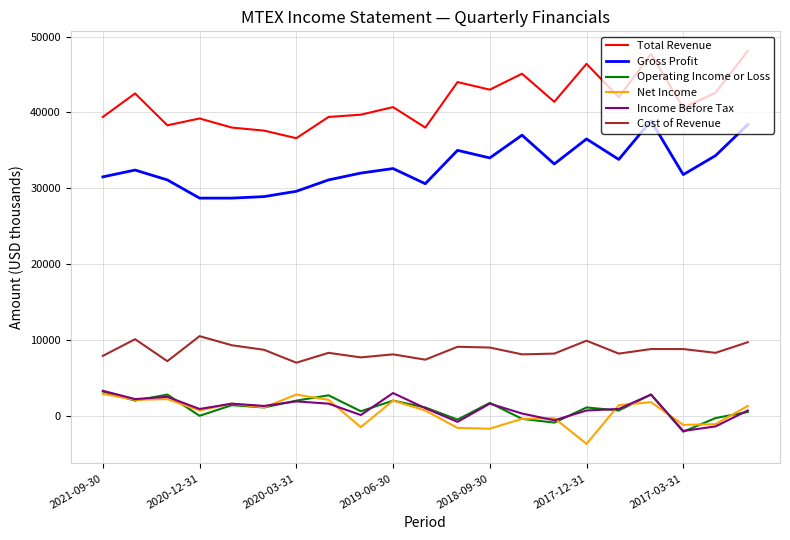

Which series ends up on top after the final intersection of Income Before Tax and Net Income?

Net Income